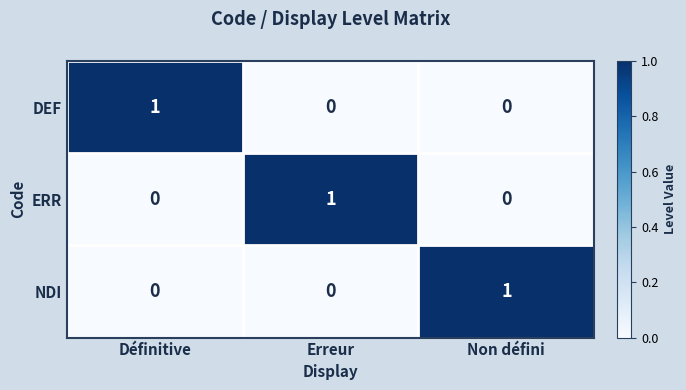

How many categories are shown in the chart?

3